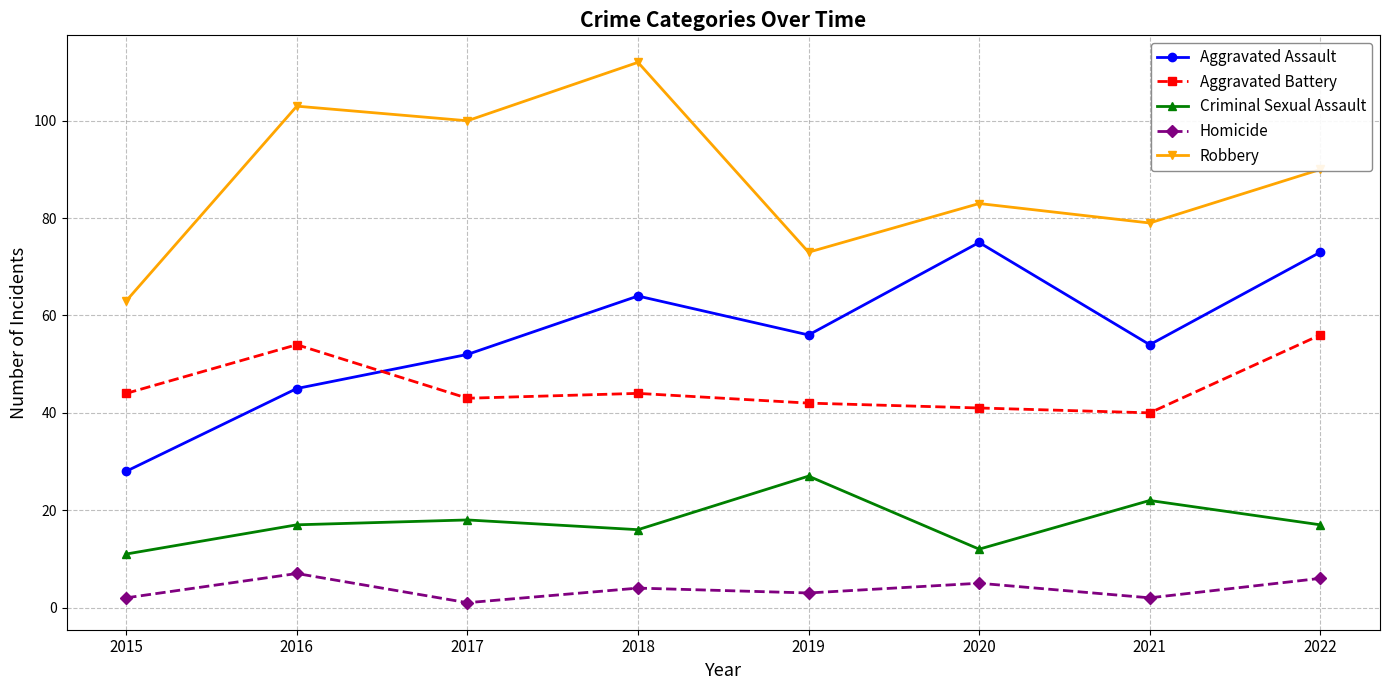

How many series are shown in this chart?

5